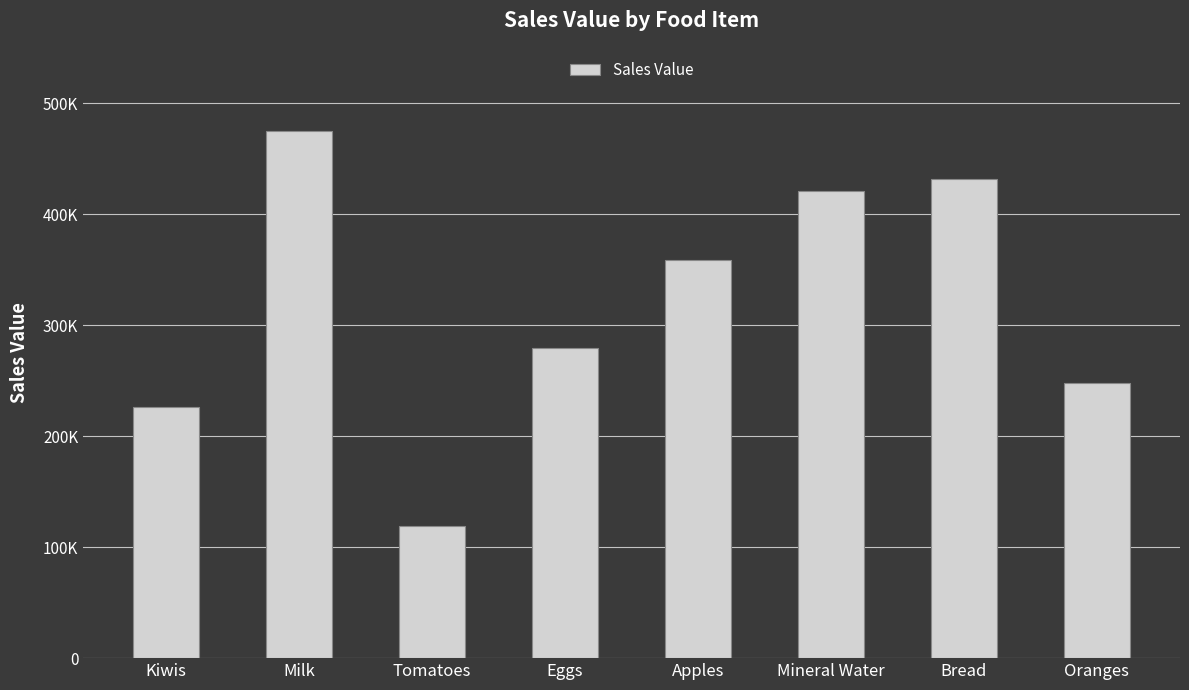

What position from the left is Tomatoes?

3